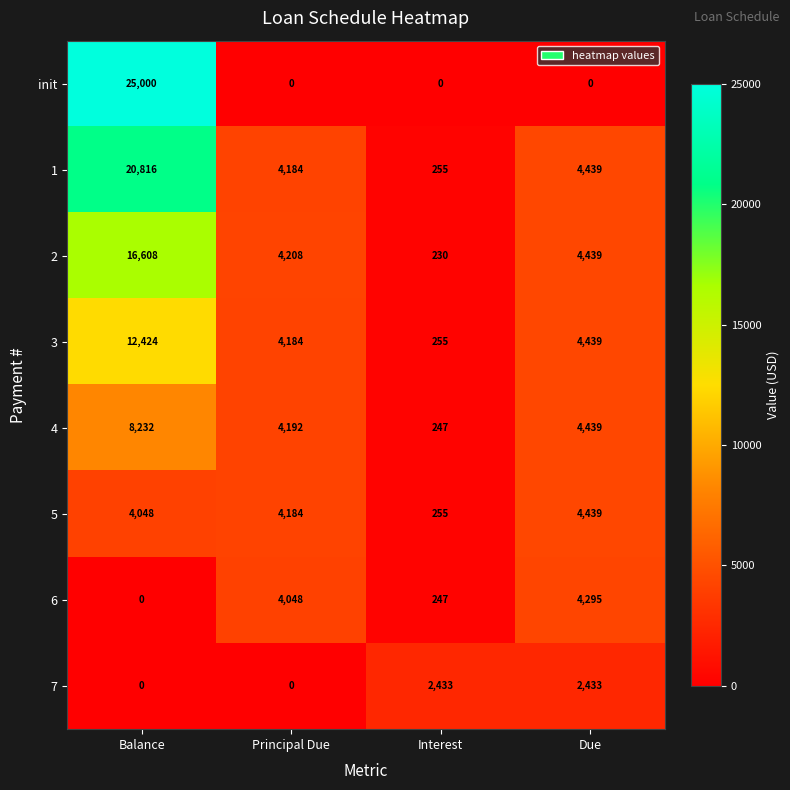

List the series in order of their peak value, lowest first.

7, 6, 5, 4, 3, 2, 1, init